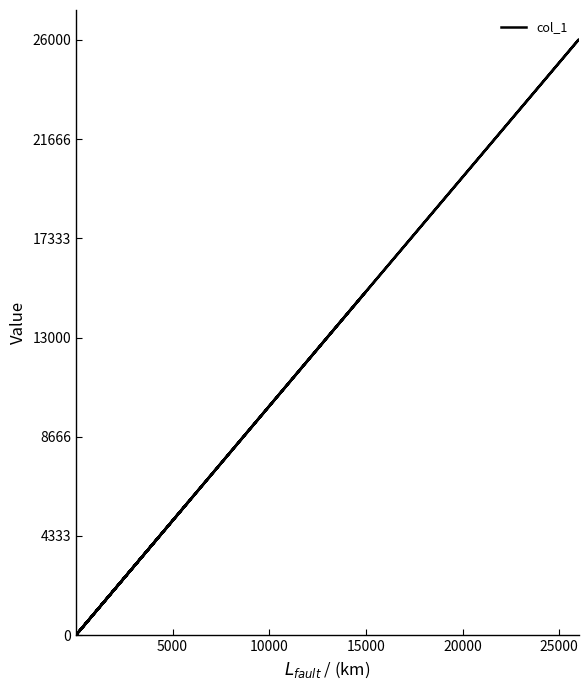

How many values exceed 390?

11